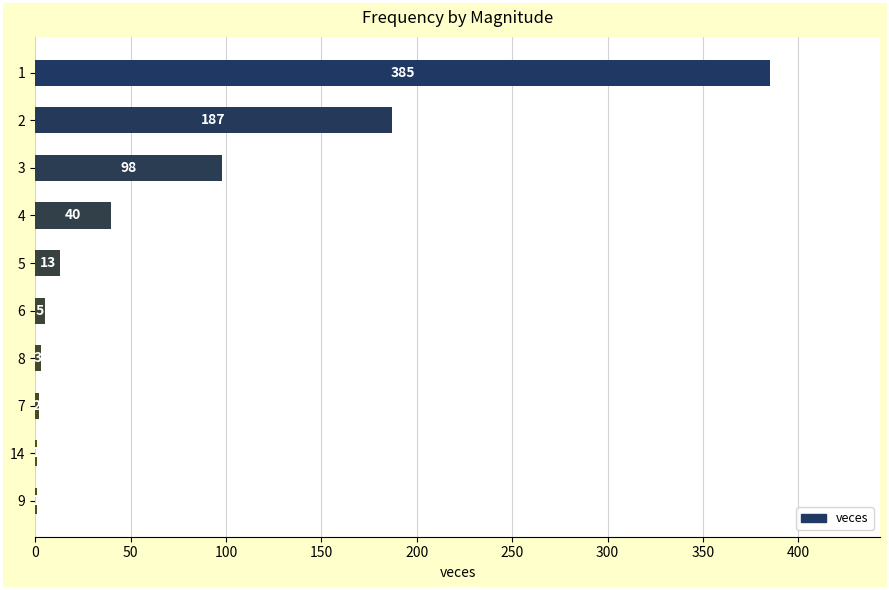

How many data points does each series have?

10